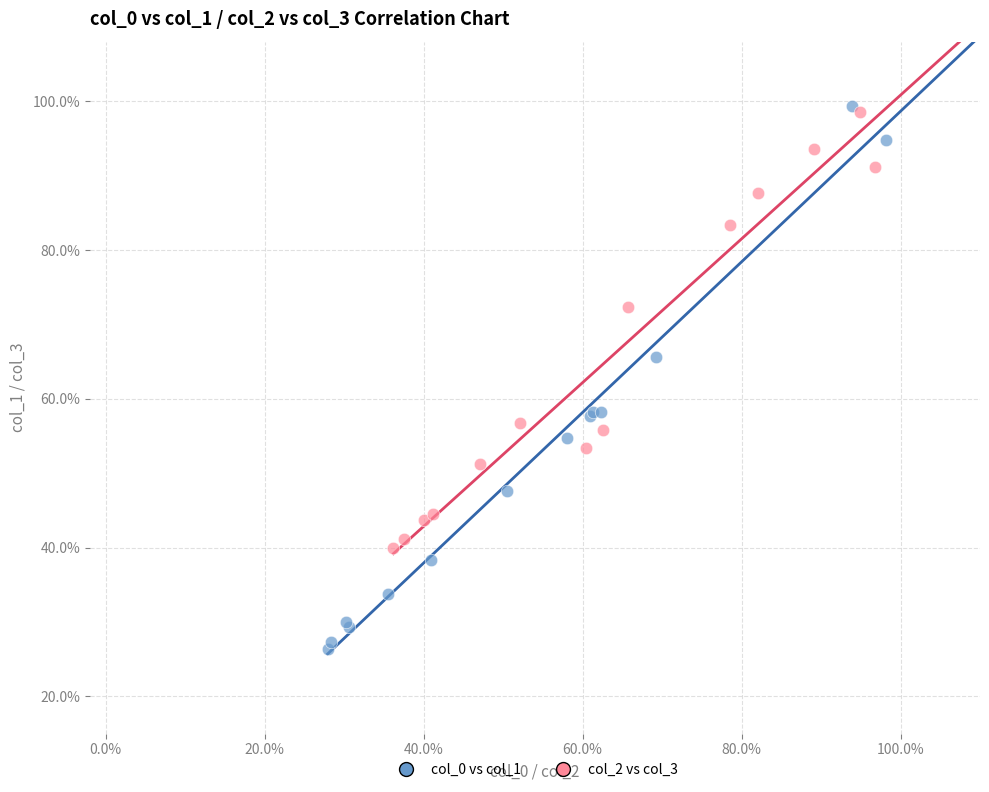

What are all the series names shown in the legend?

col_0 vs col_1, col_2 vs col_3